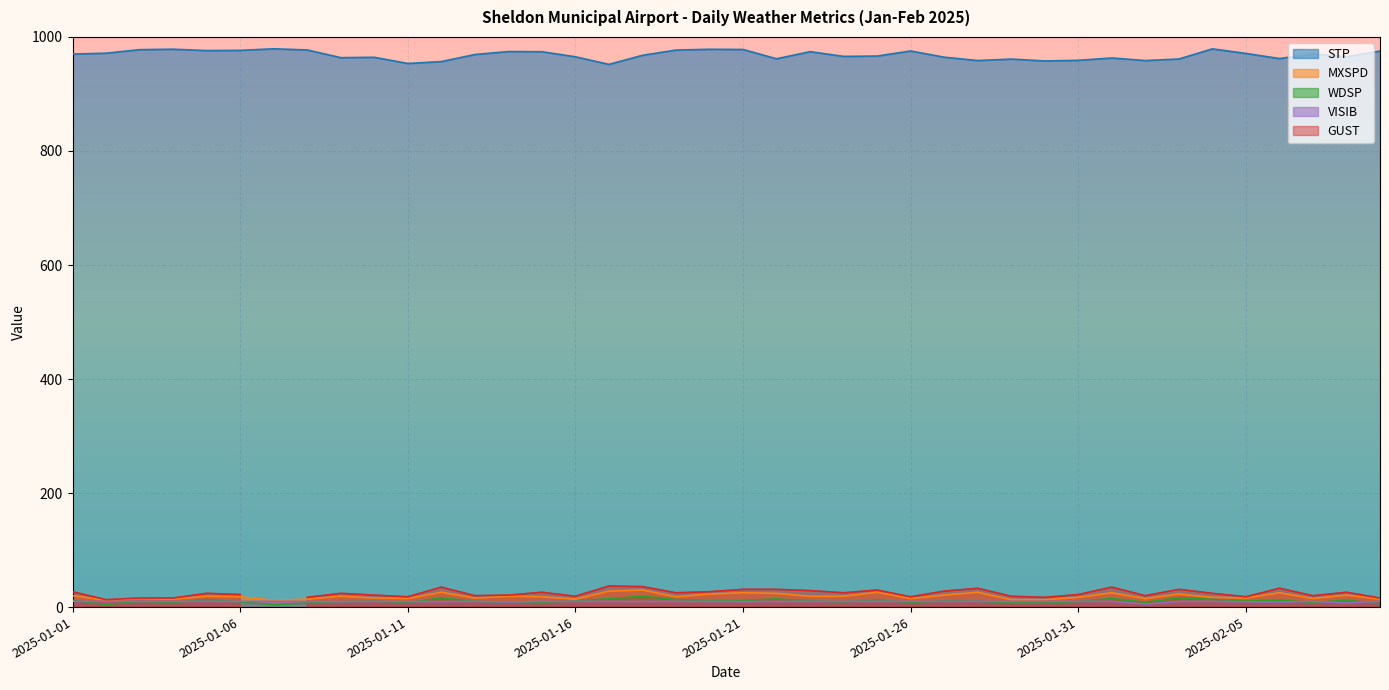

True or false: VISIB and STP intersect in this chart.

False